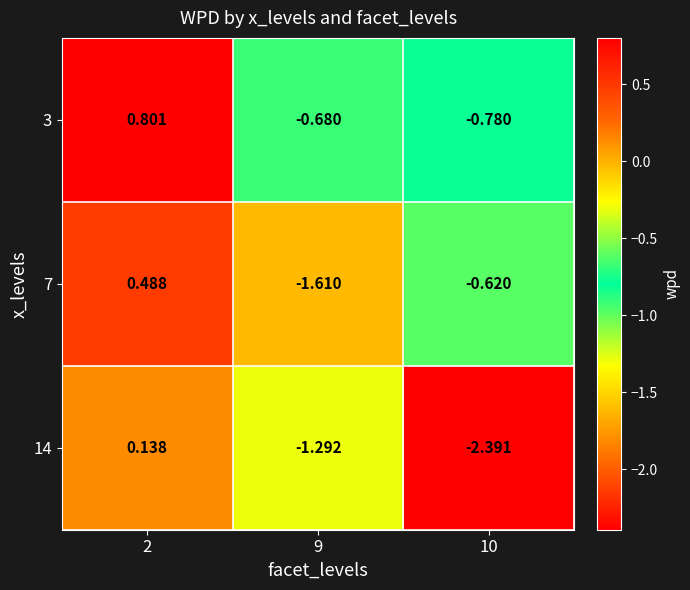

Is the value of 3 at 10 greater than the value of 7 at 2?

No